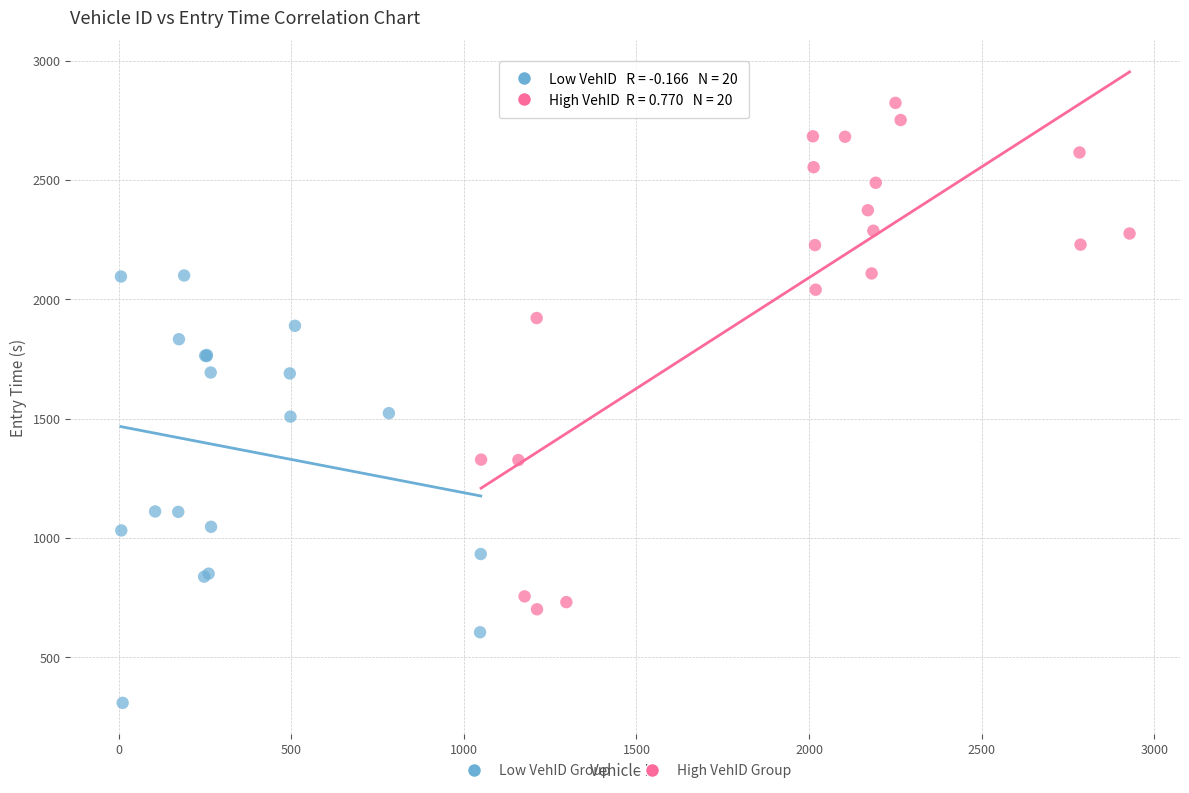

Which series has the widest spread of Y values?

High VehID Group